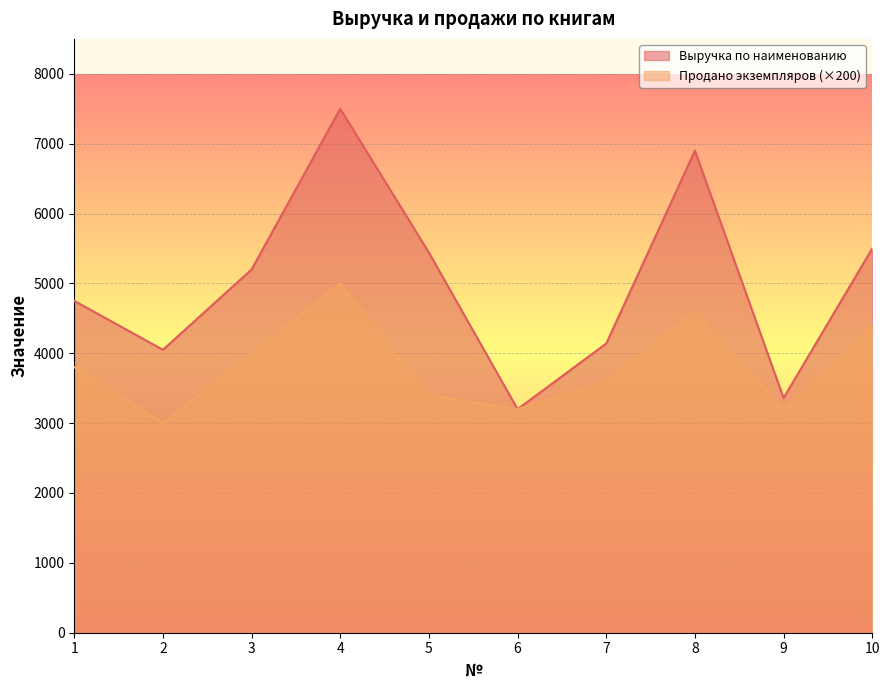

True or false: Выручка по наименованию and Продано экземпляров intersect in this chart.

False